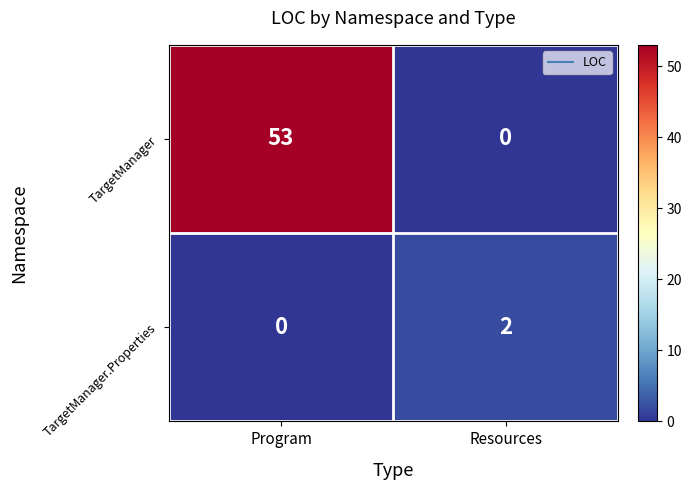

The TargetManager.Properties series shows 0 at Program. True or false?

True